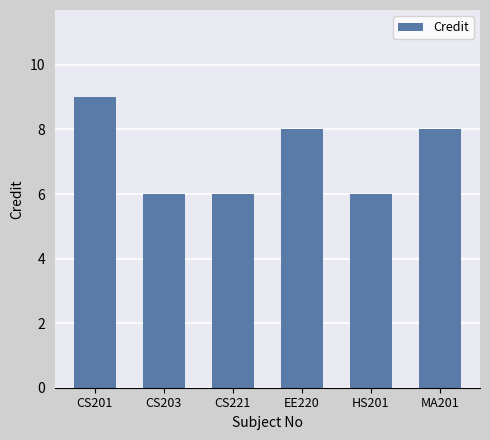

How many values are between 6 and 8?

5